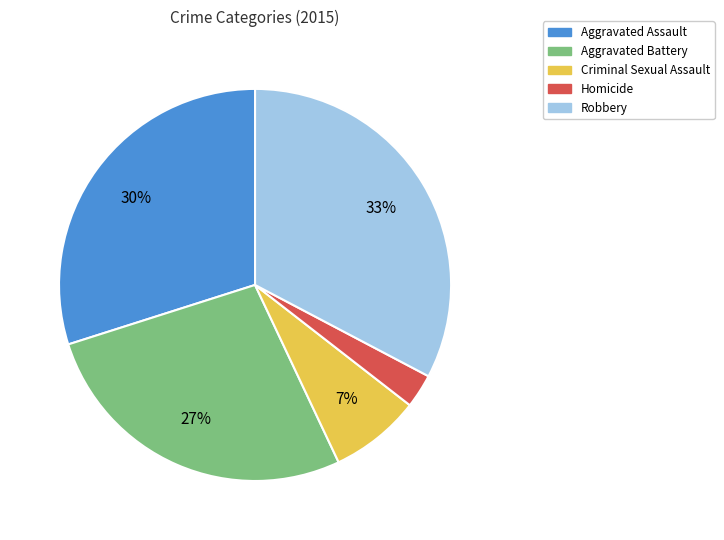

To the nearest percent, what is the difference between the Aggravated Battery and Aggravated Assault slice percentages?

3%